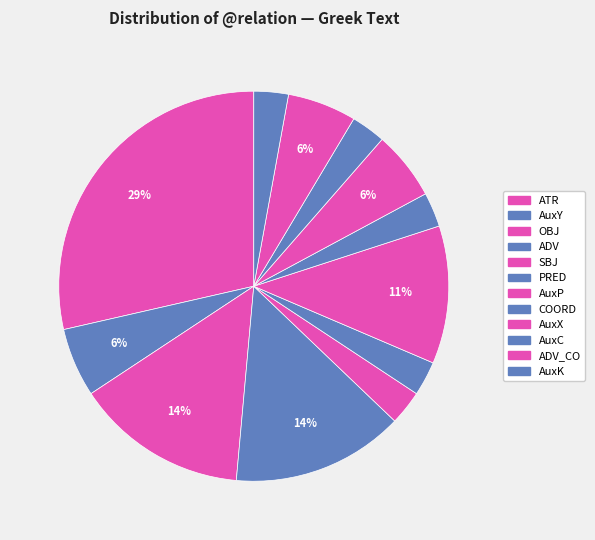

Count the number of slices in the pie.

12